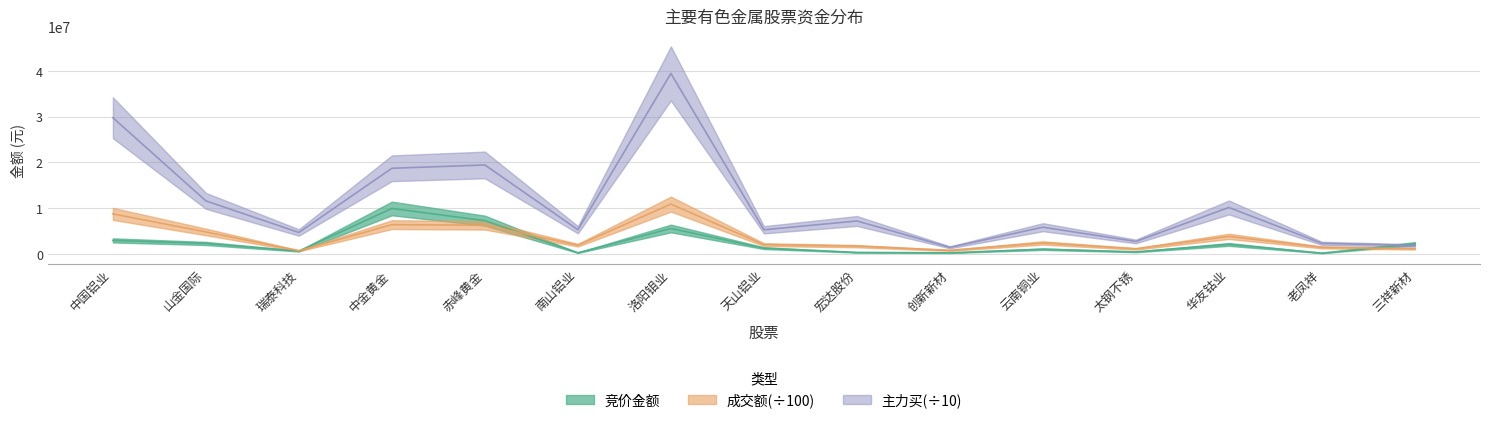

What is the difference between the highest and lowest values at 中金黄金?

12302058.8